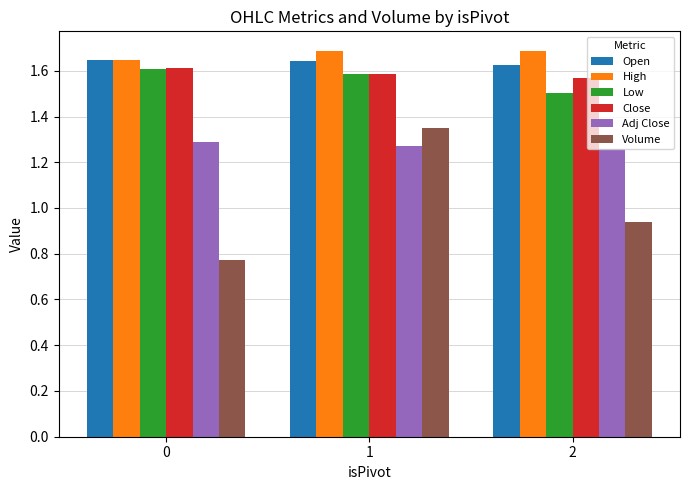

Count the Open values in the range 1 to 2.

3